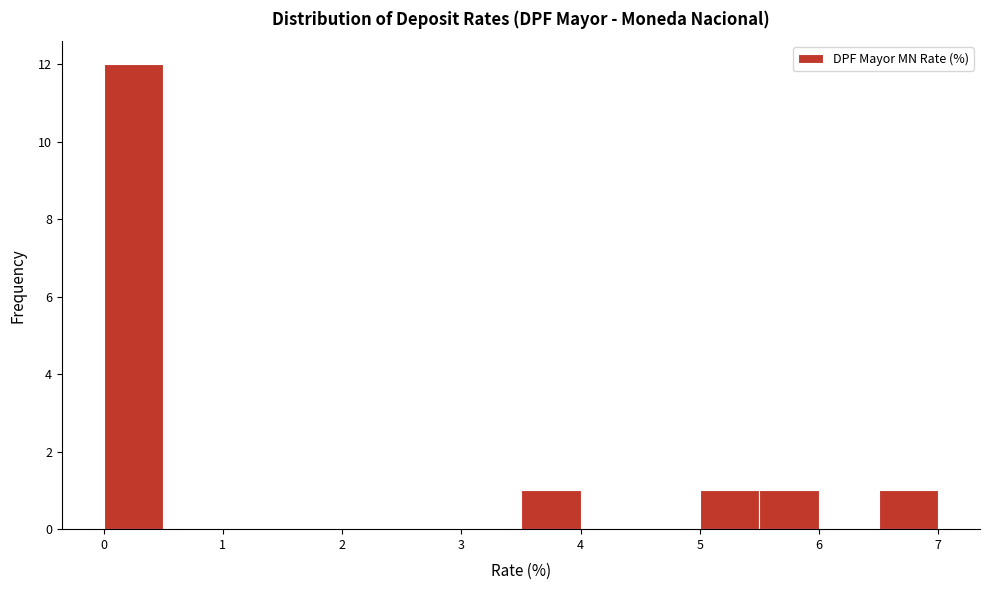

Reading left to right, transcribe this chart: for each bar, give the range it covers on the x-axis and its height. The values are not printed on the chart, so give them approximately, as read against the axis.

0.0 to 0.5: 12
0.5 to 1.0: 0
1.0 to 1.5: 0
1.5 to 2.0: 0
2.0 to 2.5: 0
2.5 to 3.0: 0
3.0 to 3.5: 0
3.5 to 4.0: 1
4.0 to 4.5: 0
4.5 to 5.0: 0
5.0 to 5.5: 1
5.5 to 6.0: 1
6.0 to 6.5: 0
6.5 to 7.0: 1